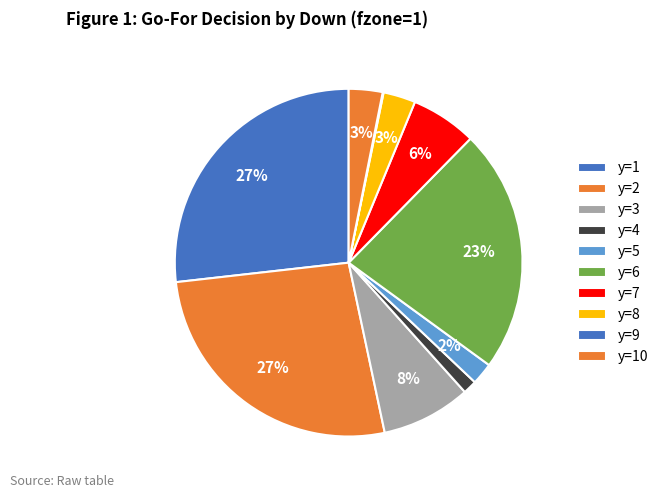

How many segments does this pie chart have?

10